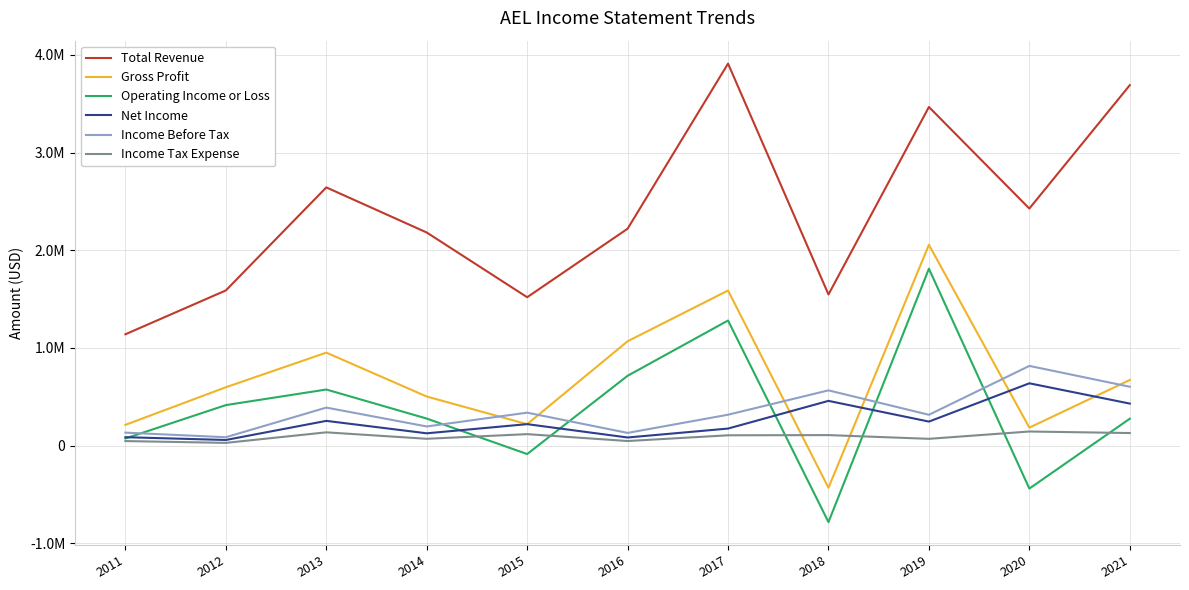

What is the sum of all Total Revenue values?

26332400